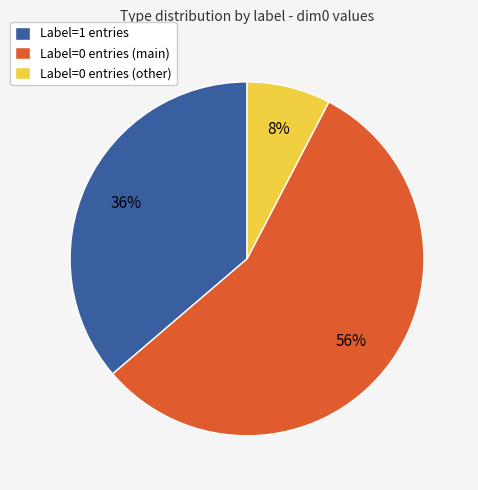

Rank the categories by value from highest to lowest.

Label=0 entries (main), Label=1 entries, Label=0 entries (other)